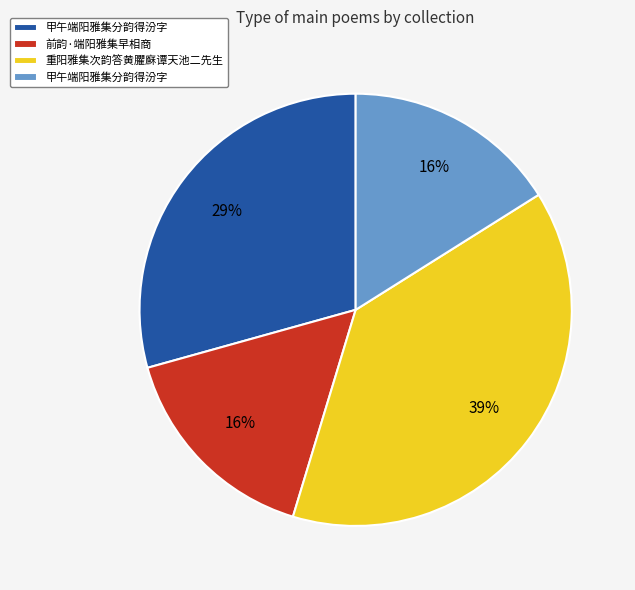

To the nearest percent, what is the difference between the largest and smallest slice percentages?

23%